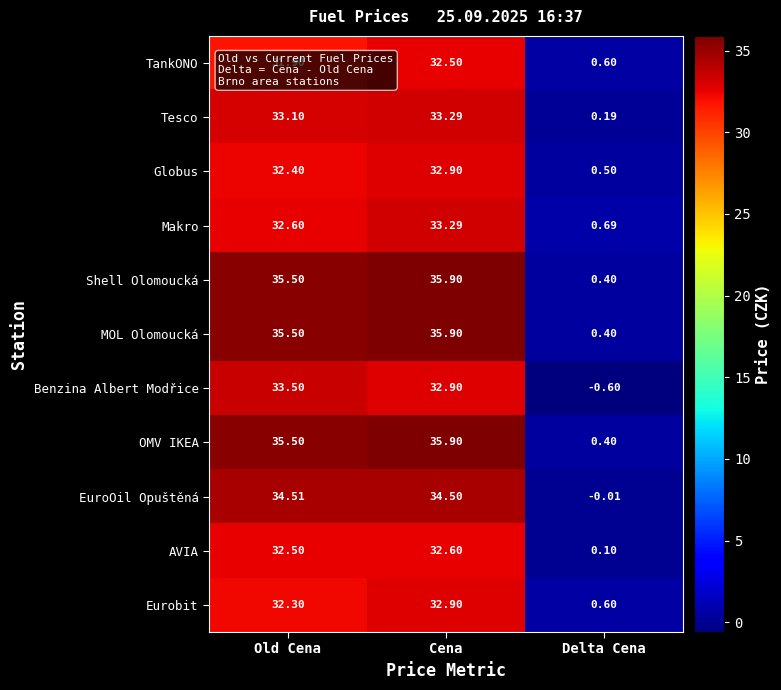

Is the value of TankONO at Cena greater than the value of Benzina Albert Modřice at Cena?

No